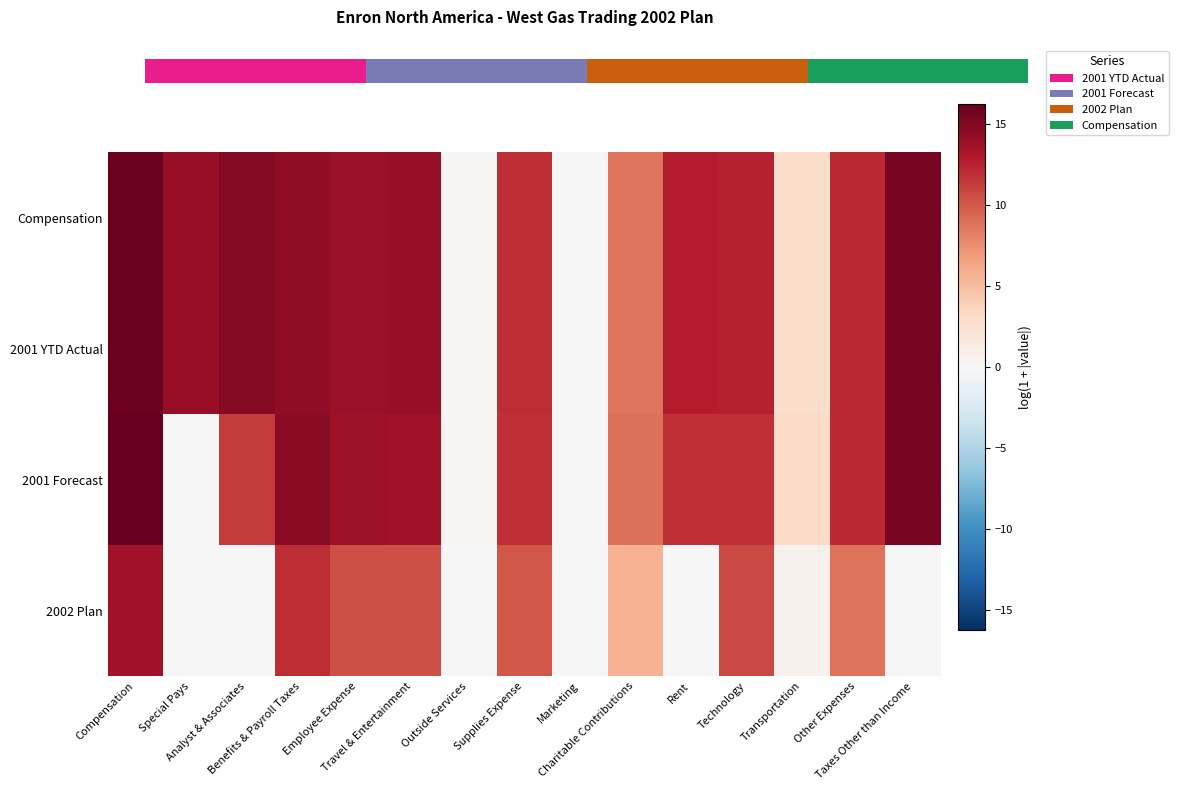

What is the difference between the maximum and minimum values in the Compensation series?

16.0